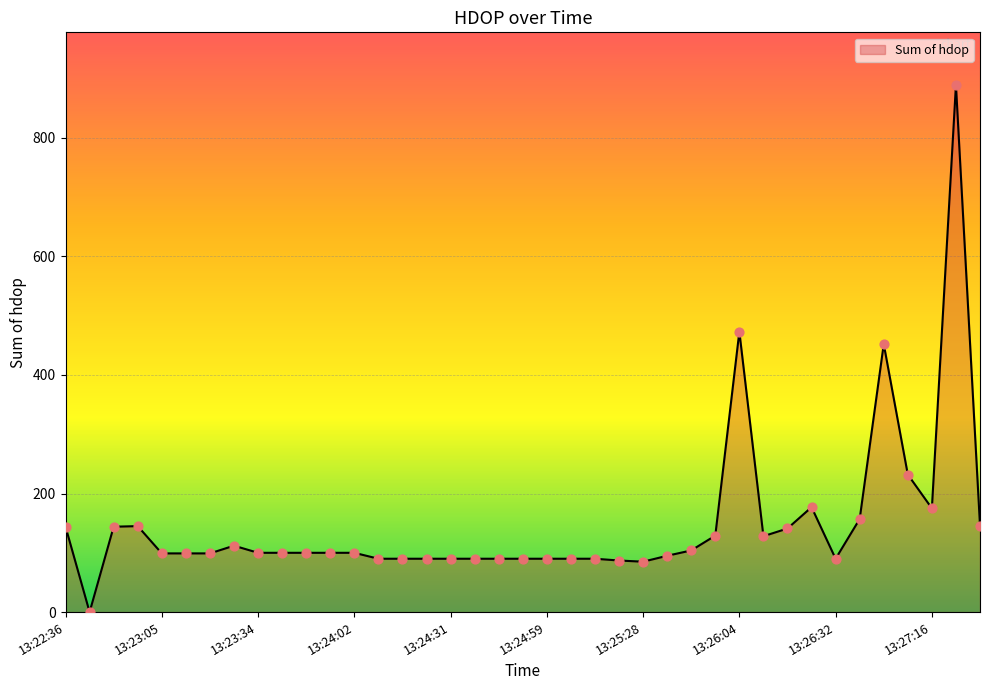

What is the difference between the maximum and minimum values?

889